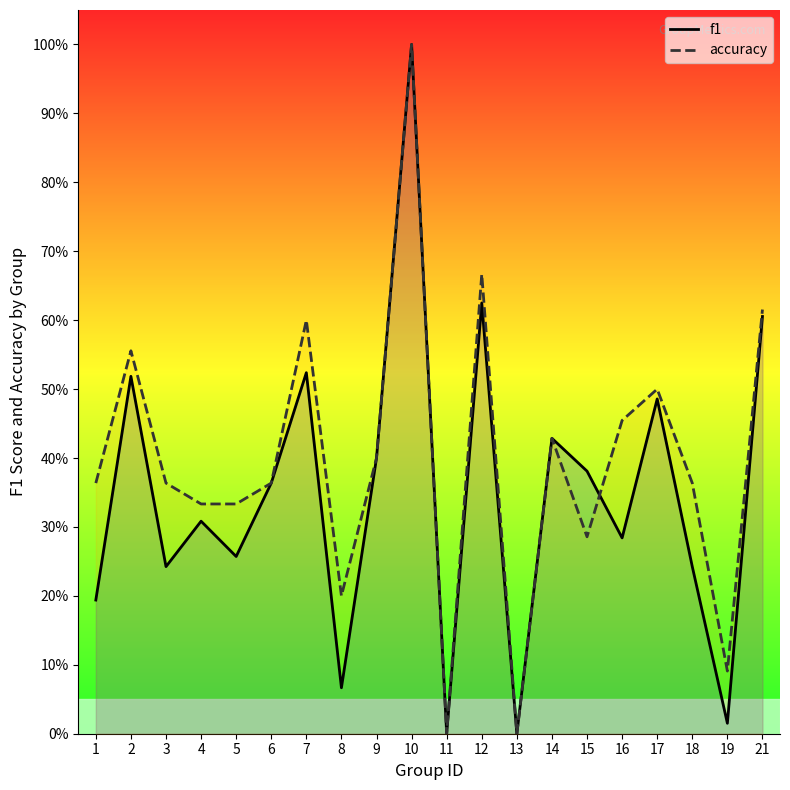

List the series in order of their overall mean, lowest first.

f1, accuracy